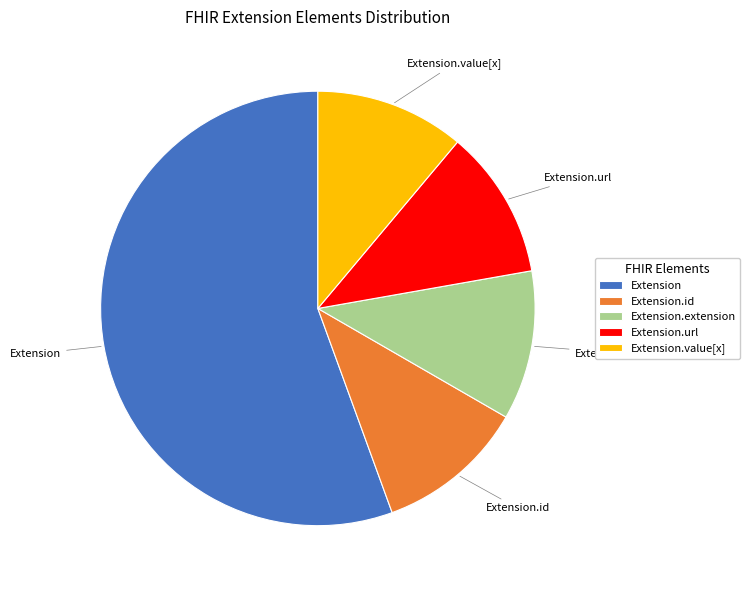

What is the largest slice in the pie chart?

Extension